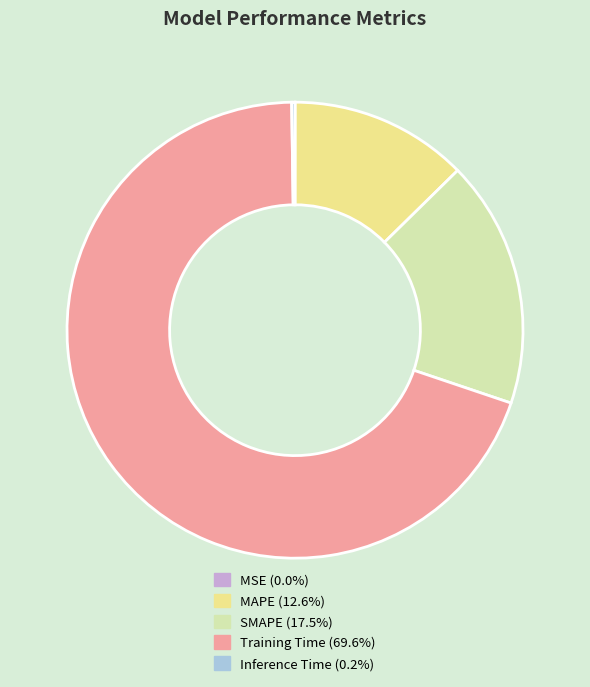

The Training Time slice represents 81% of the pie. True or false?

False